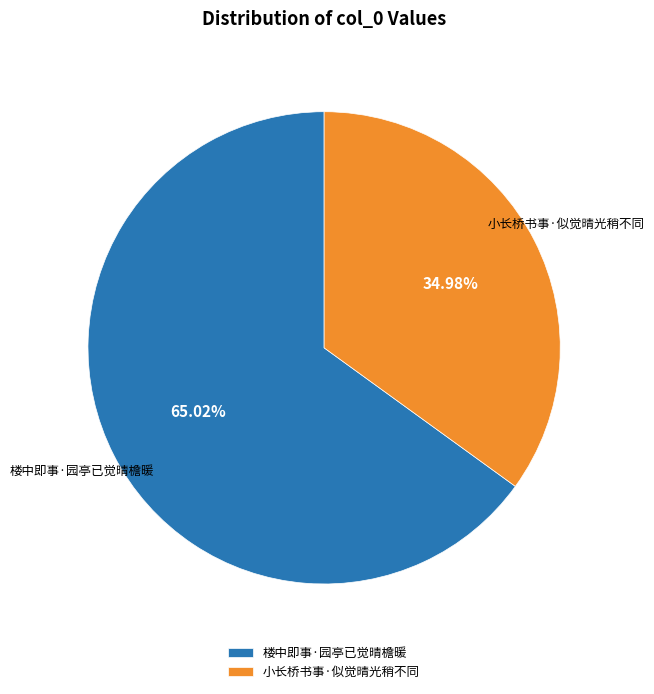

What is the smallest slice in the pie chart?

小长桥书事·似觉晴光稍不同